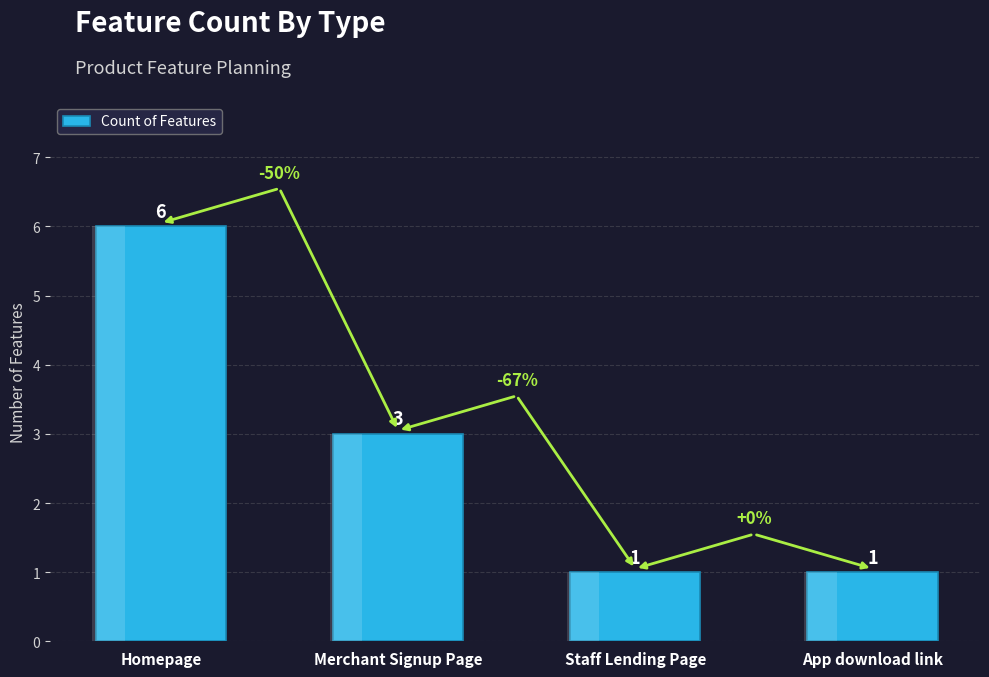

The value at App download link is 0. True or false?

False